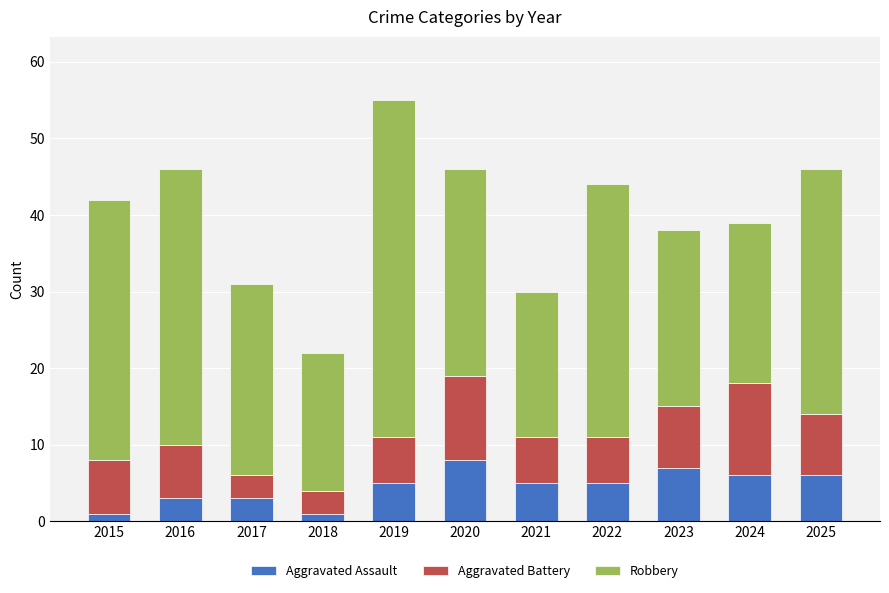

The Aggravated Assault series shows 1 at 2015. True or false?

True